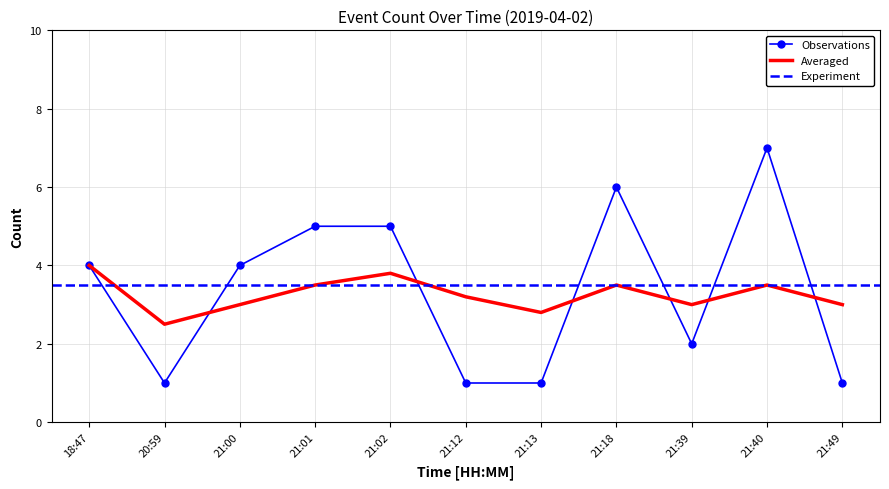

What is the maximum value shown in the chart?

7